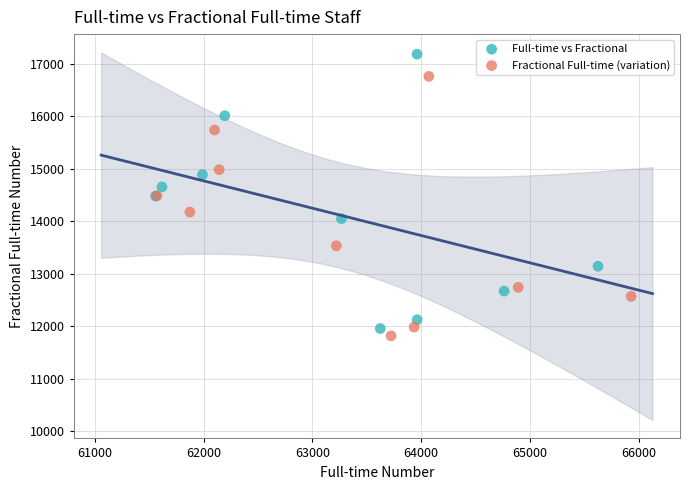

Which series contains the highest Y value?

Full-time vs Fractional